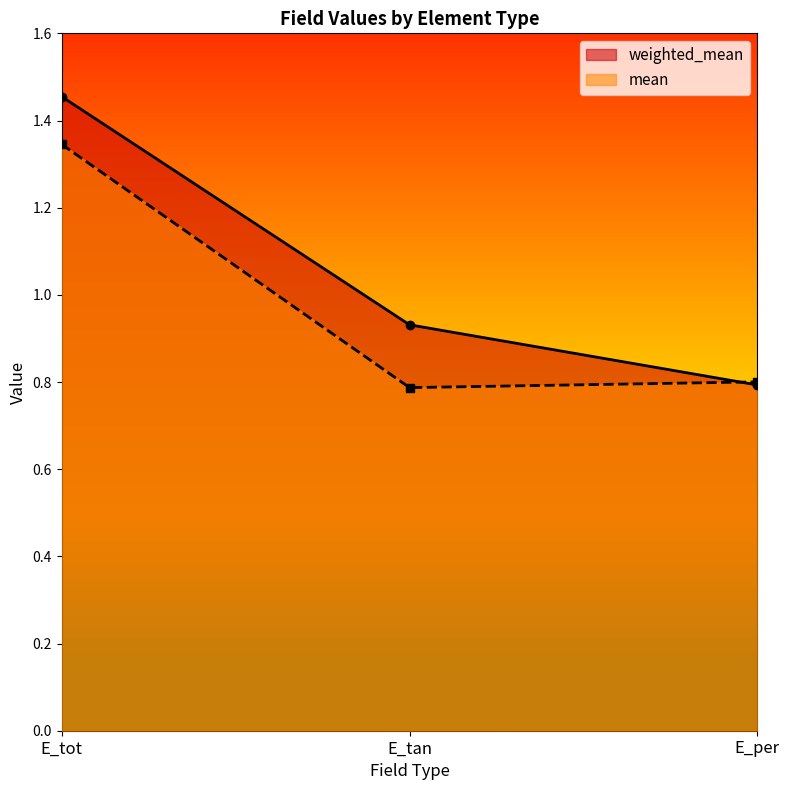

Does the chart display data point markers on the line(s)?

Yes